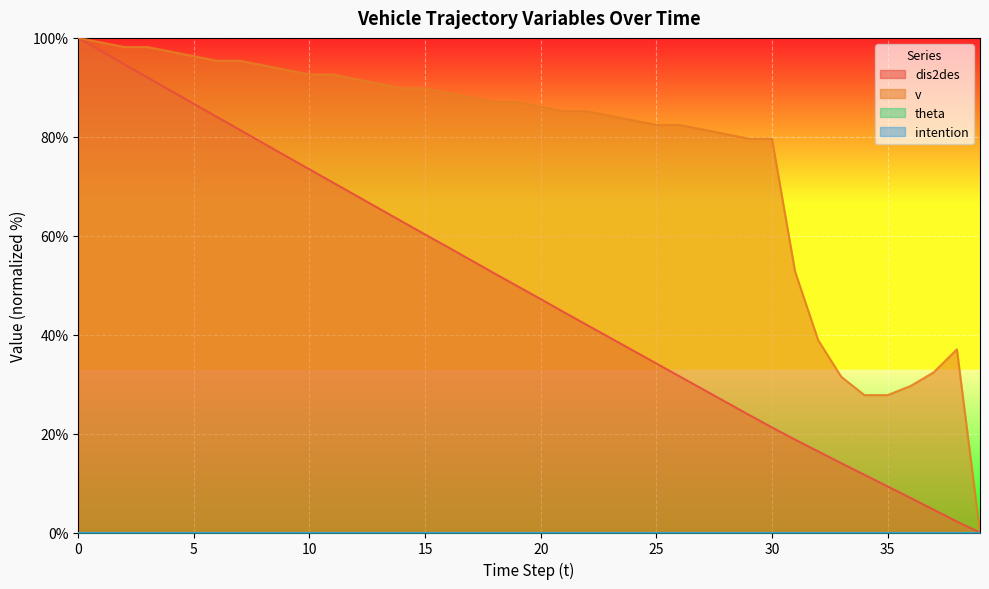

Which series has the largest range (max minus min)?

dis2des